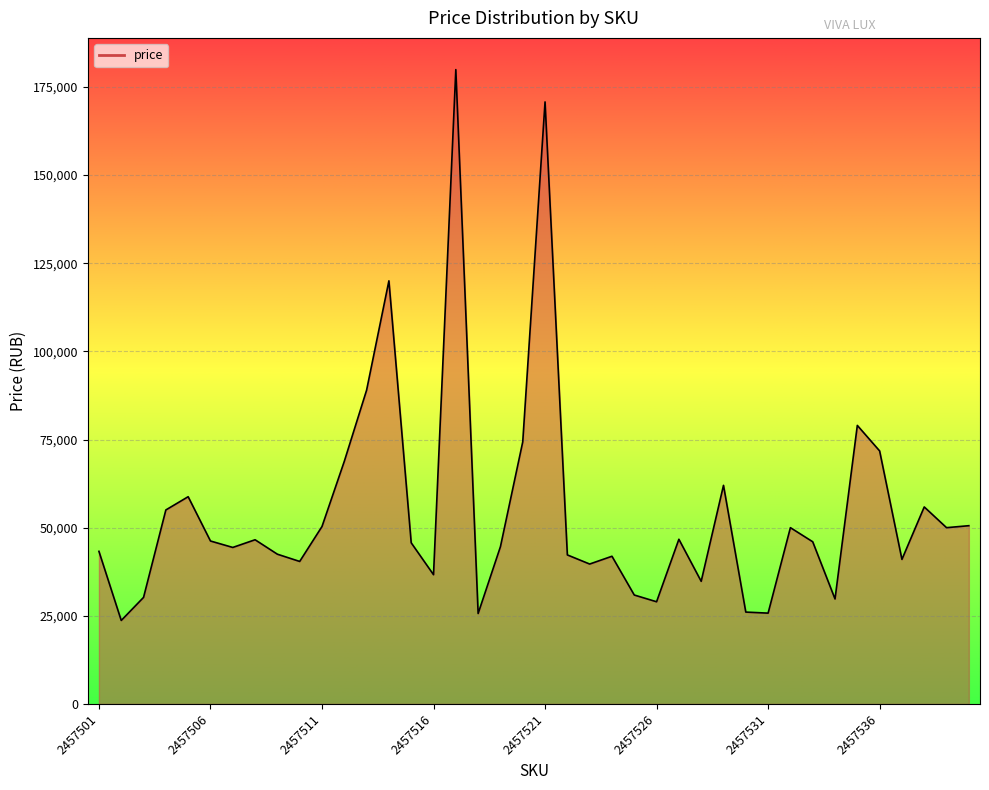

How many values are below 46000?

20